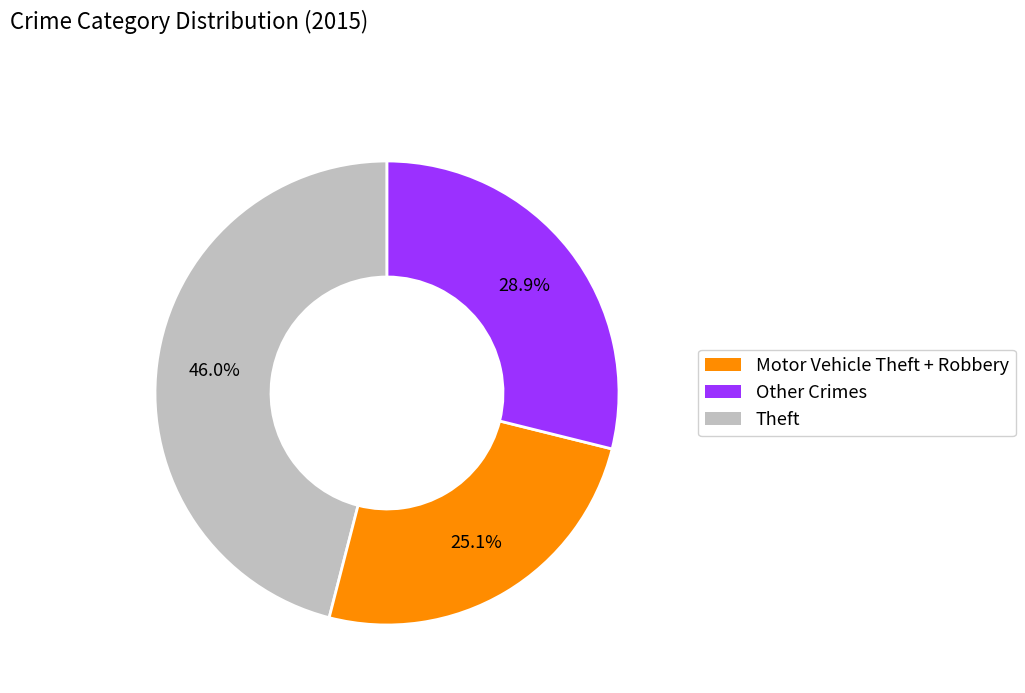

How many segments does this pie chart have?

3